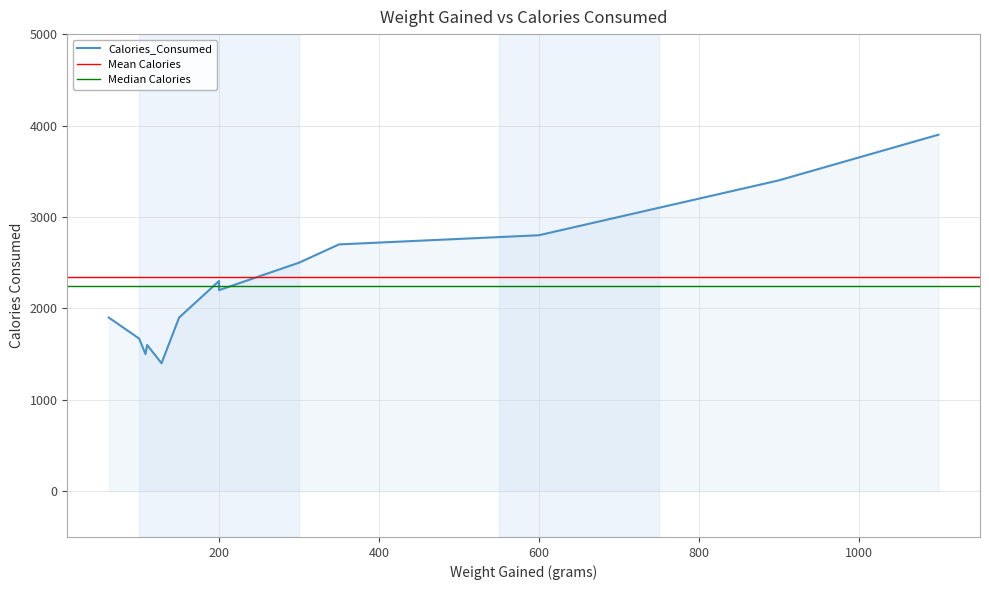

Reading right to left, extract all data points from this chart.

700=3000	350=2700	150=1900	100=1670	1100=3900	600=2800	62=1900	128=1400	110=1600	300=2500	200=2200	900=3400	200=2300	108=1500